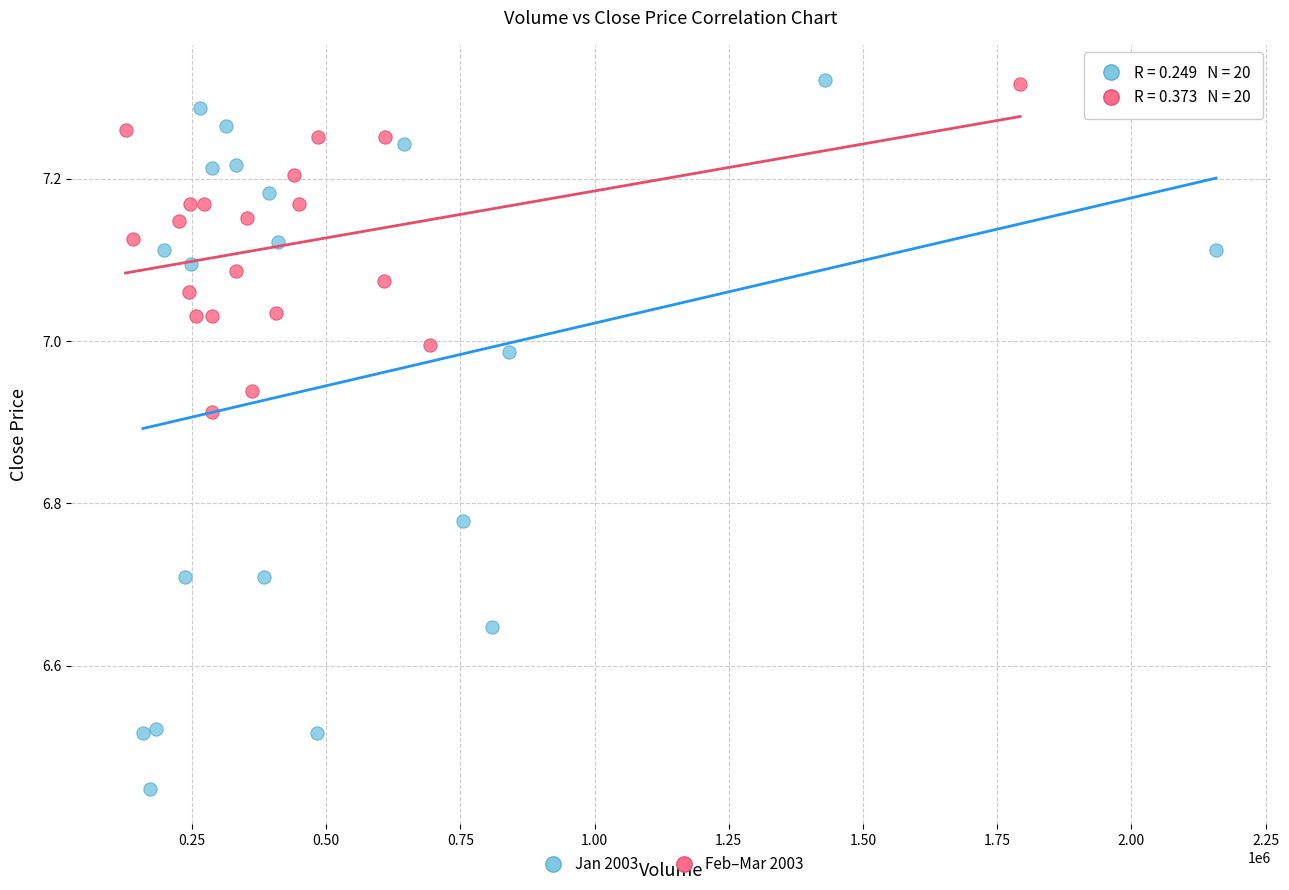

Which series has the largest Y range (max minus min)?

Jan 2003